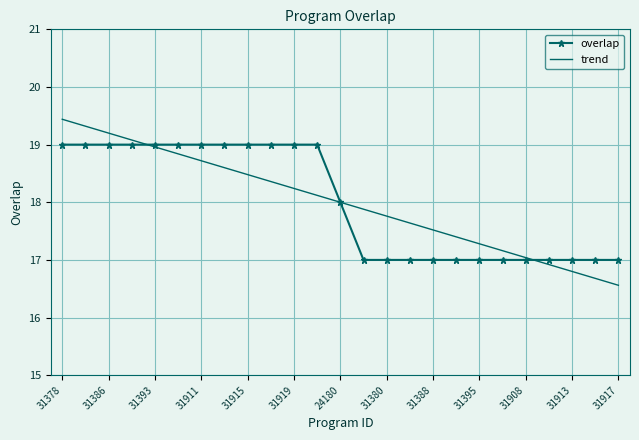

What is the minimum value shown in the chart?

16.6